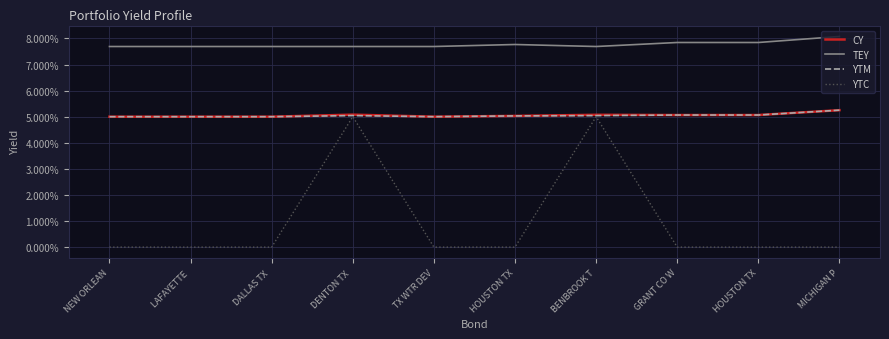

At which label does YTM reach its minimum?

NEW ORLEAN